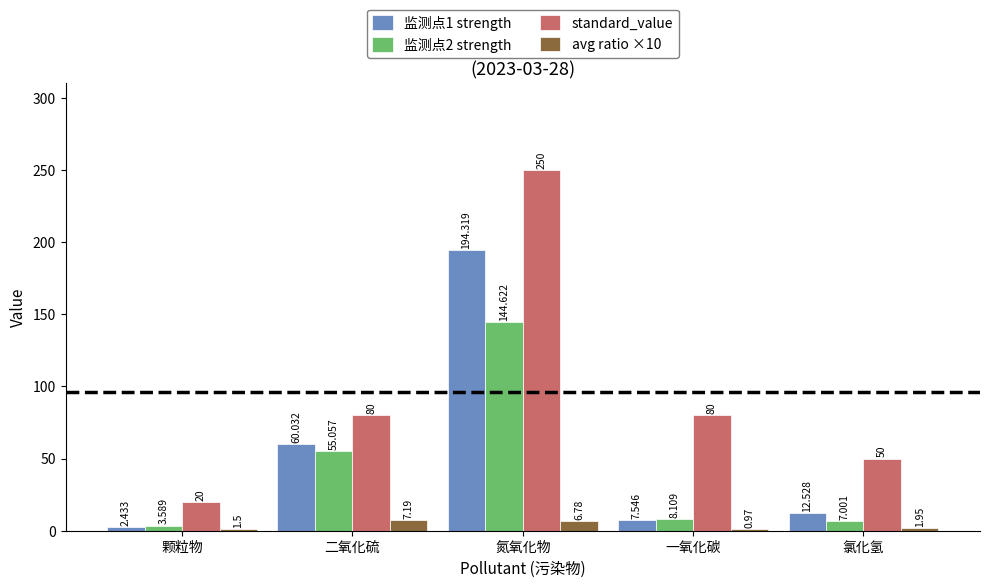

Which category has the highest value in the 监测点1 strength series?

氮氧化物